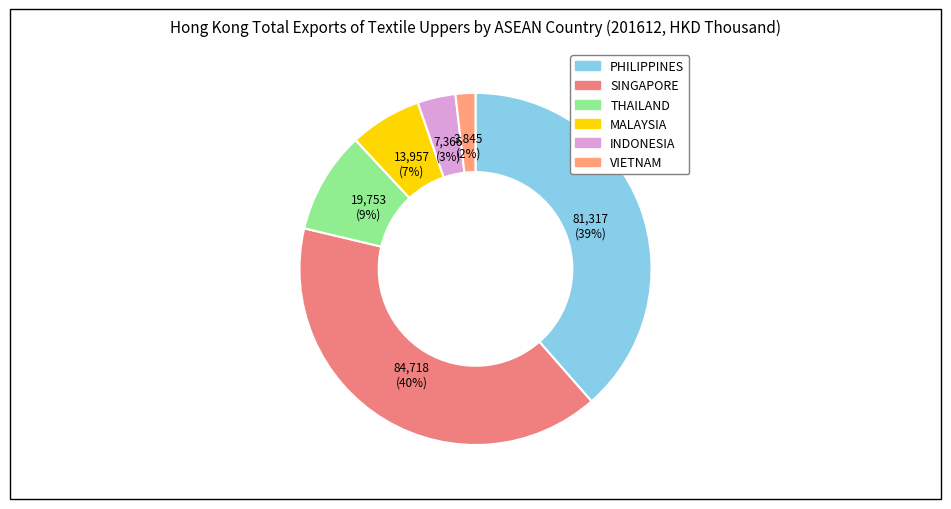

What percentage do MALAYSIA and INDONESIA together represent?

10.1%